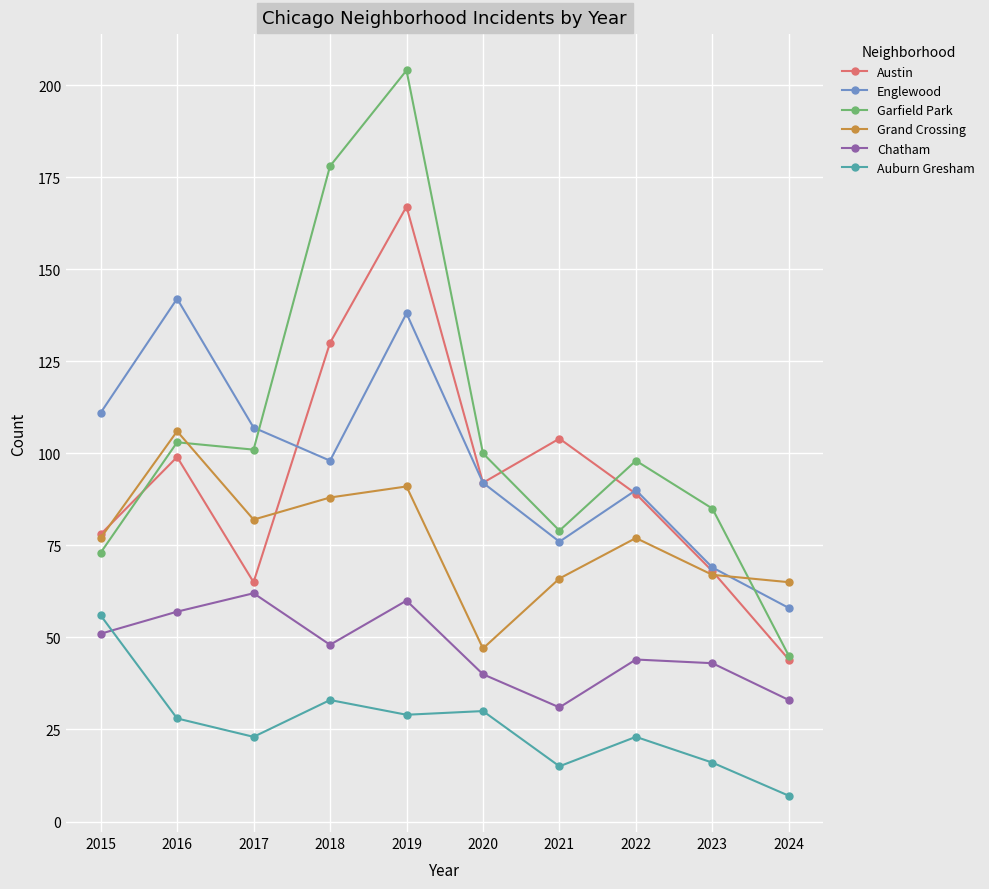

What is the greatest value displayed?

204